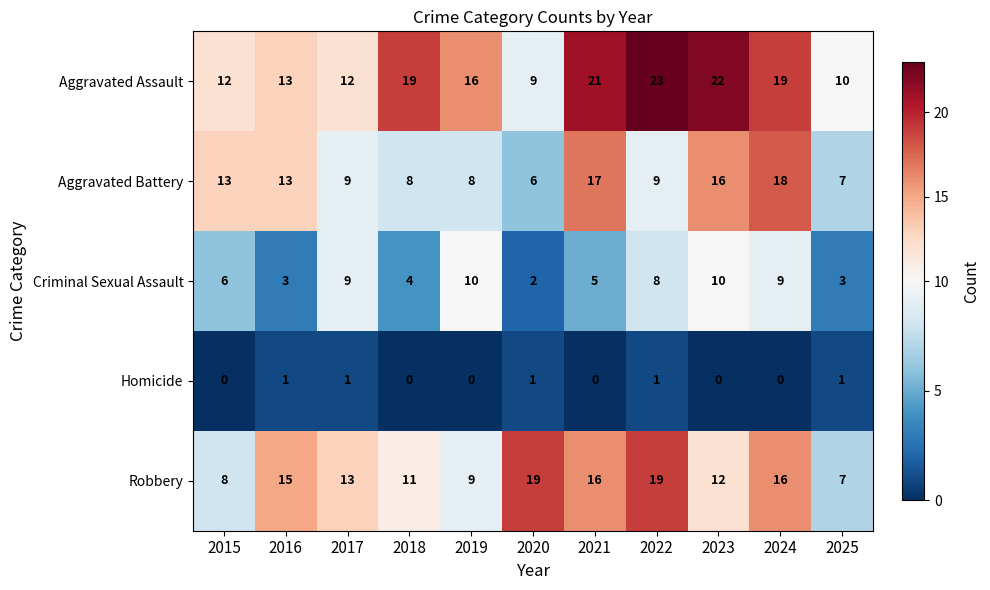

True or false: Criminal Sexual Assault has a value of 7 at 2018.

False